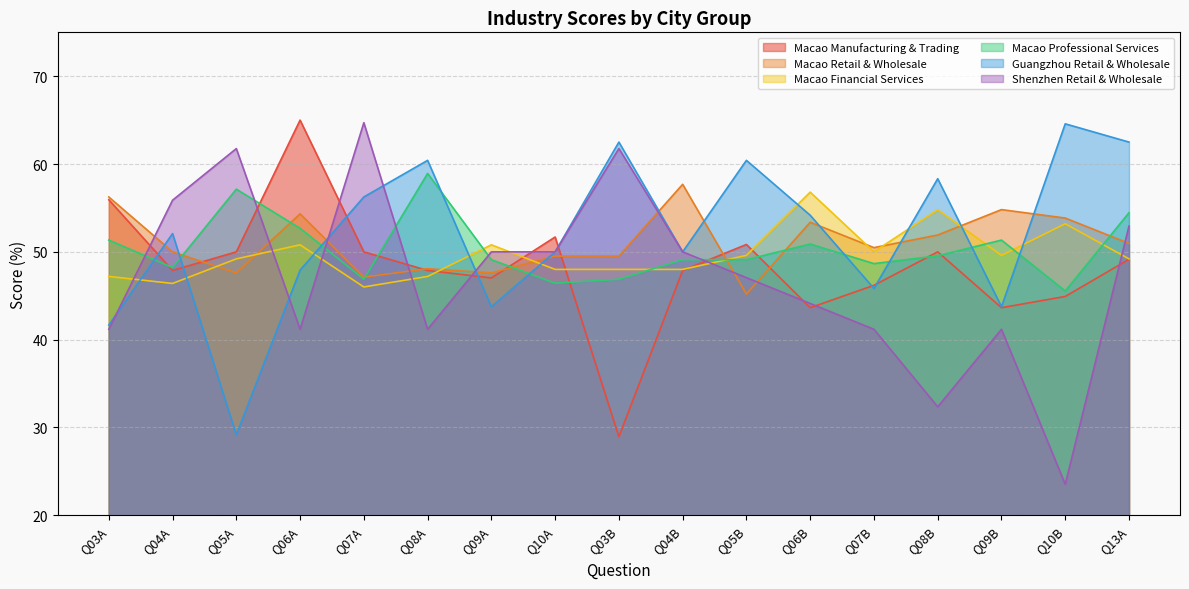

Is it true that Macao Manufacturing & Trading equals 28.9 at Q03B?

True